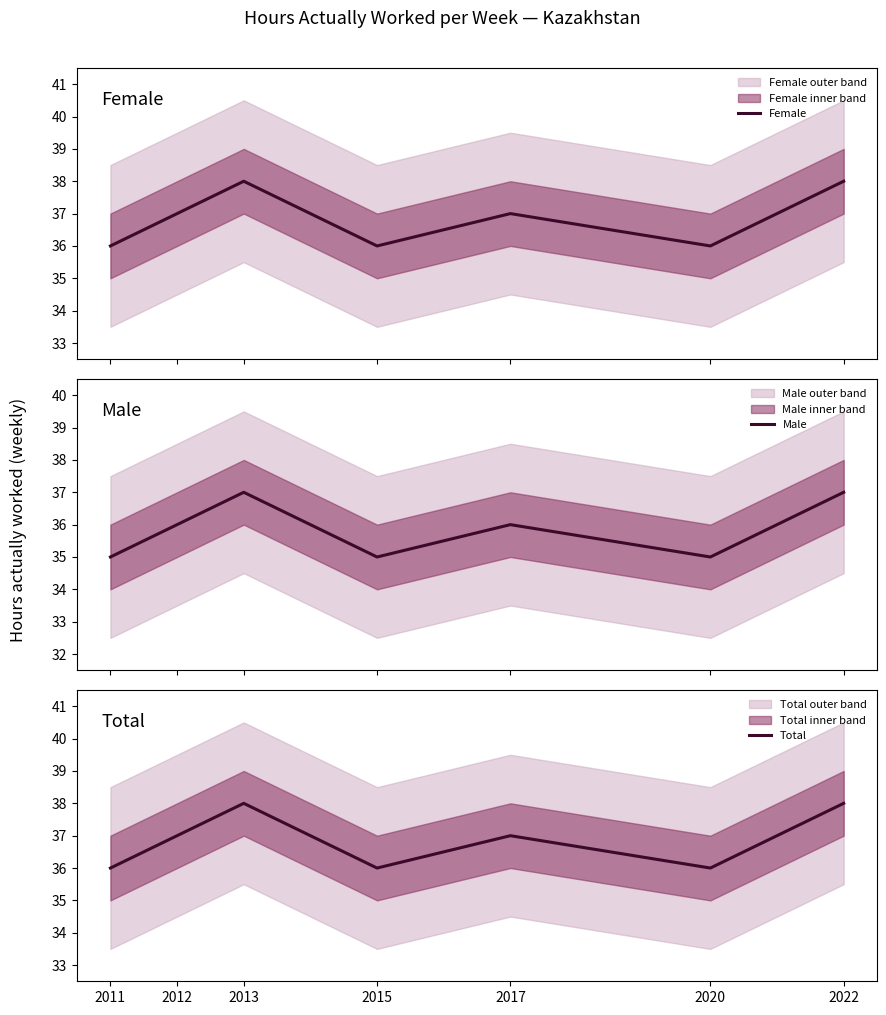

Where is the first local minimum for Male?

2015